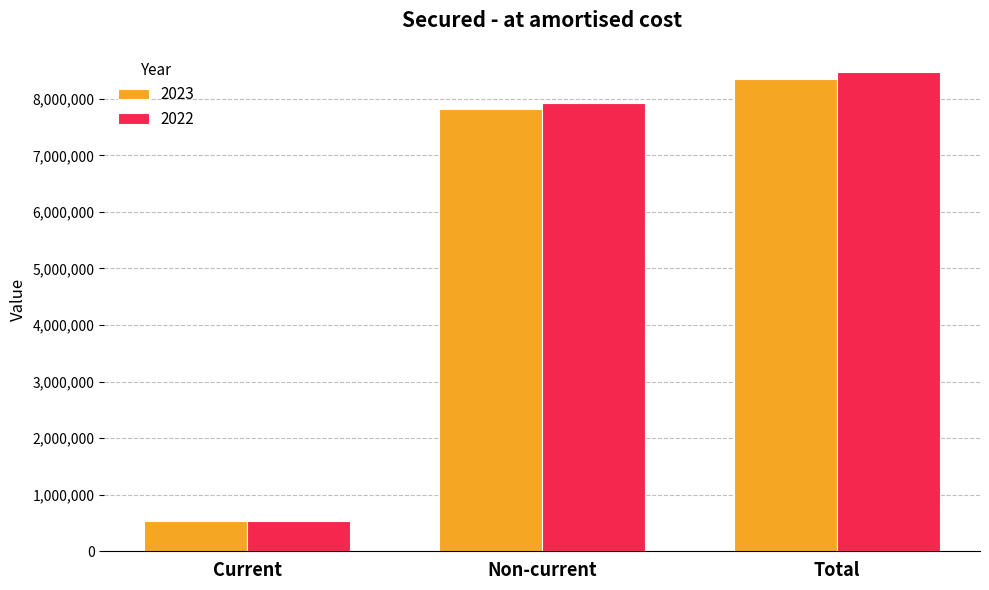

What is the smallest value displayed?

543600